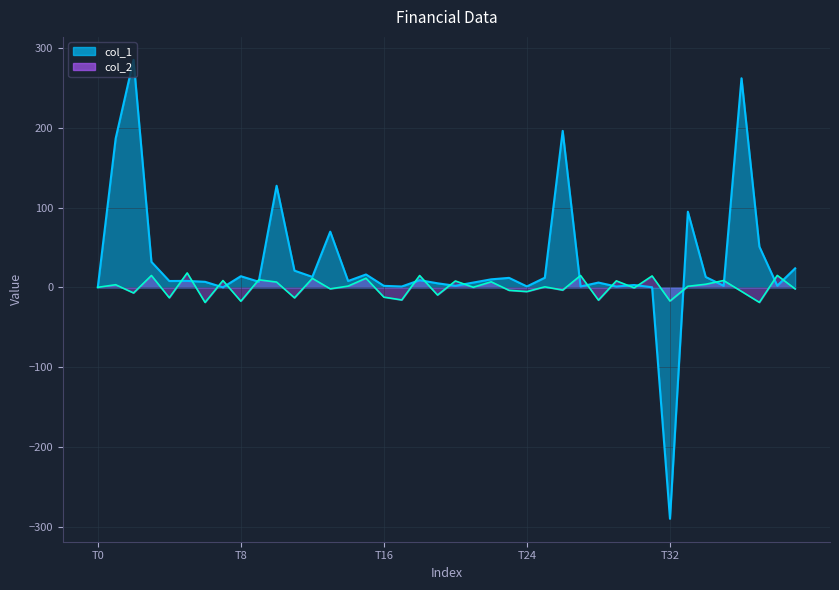

The value of col_2 at 25 is 0.6. True or false?

True